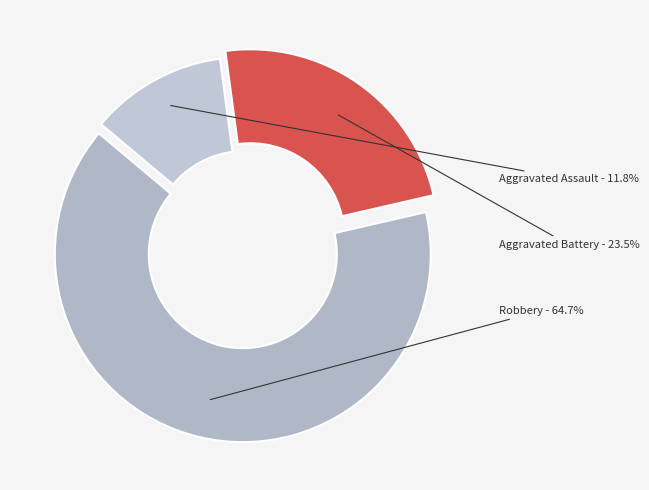

To the nearest percent, what percentage of the pie is Aggravated Assault?

12%